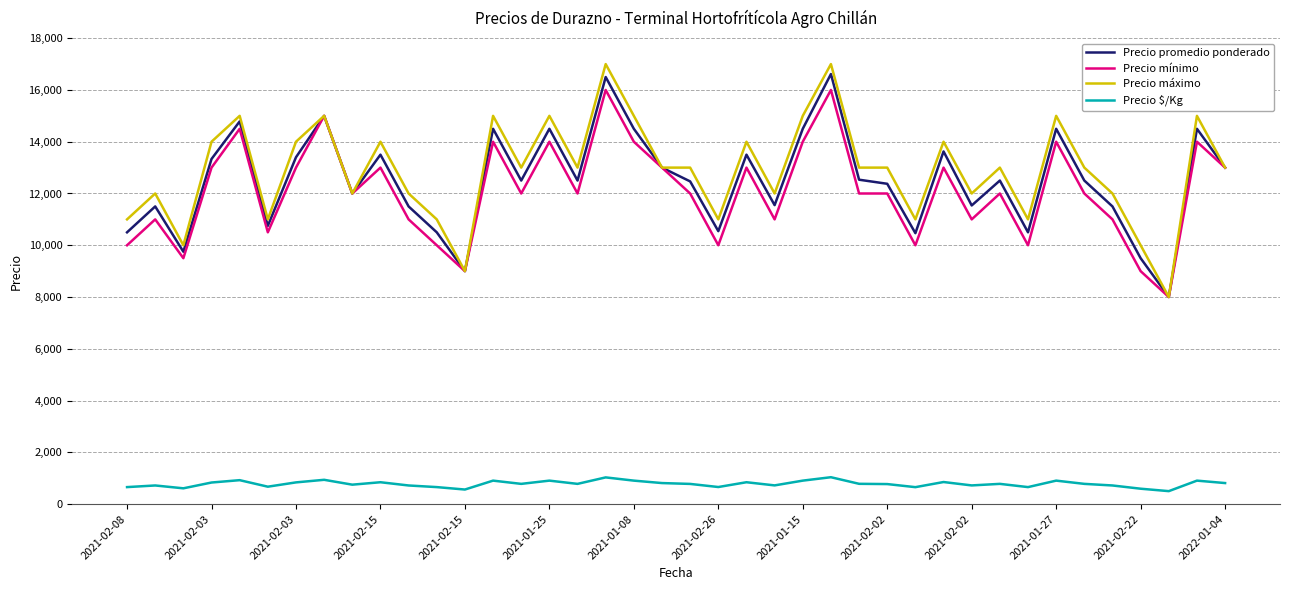

True or false: Precio $/Kg and Precio mínimo cross at least once.

False